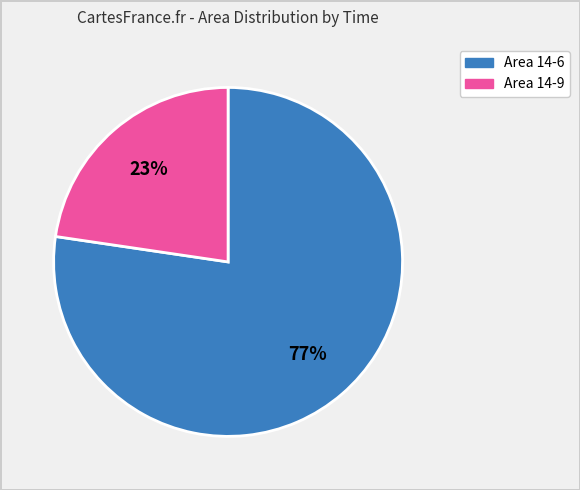

Which category accounts for the majority?

Area 14-6